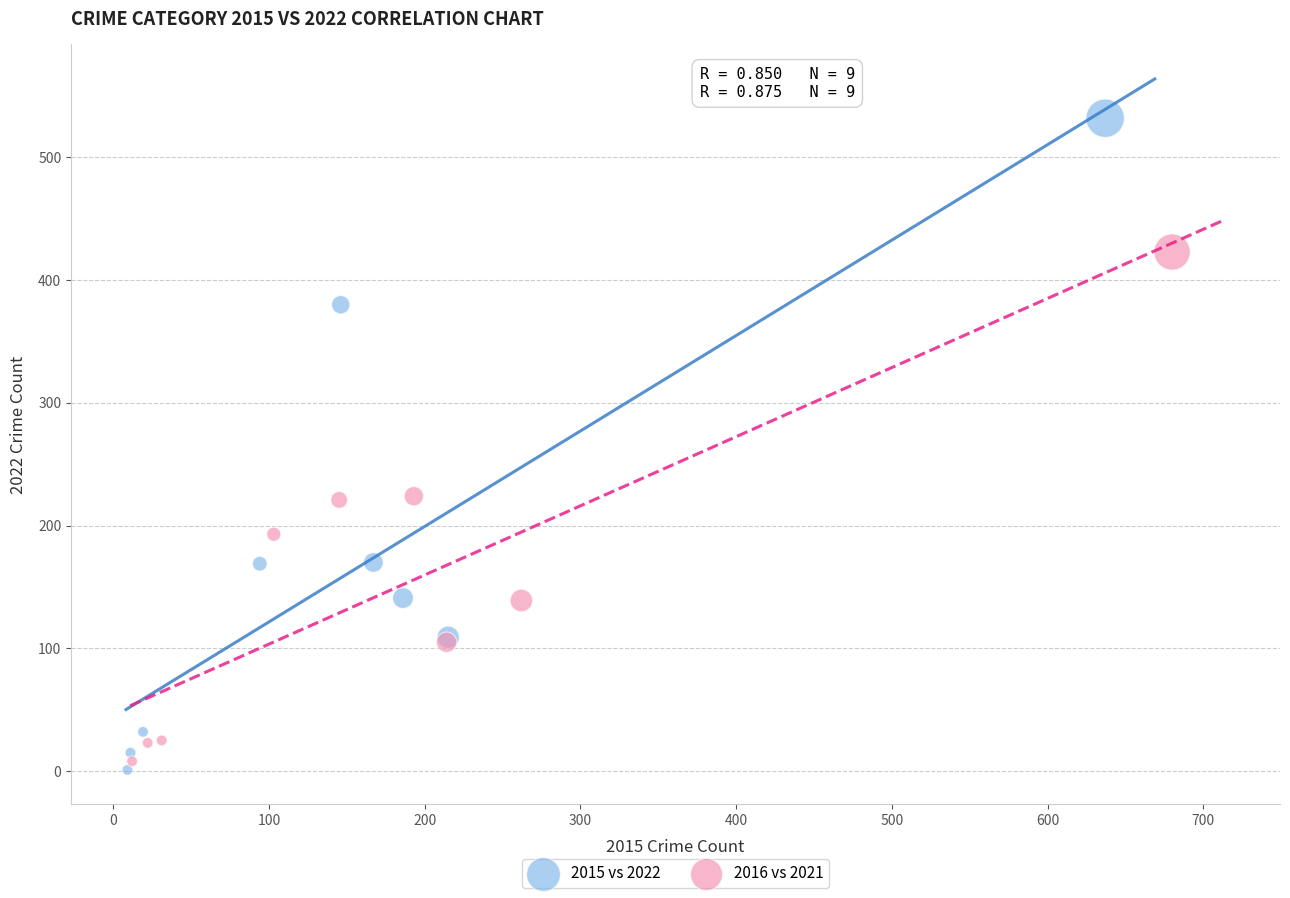

Which series reaches the minimum Y coordinate?

2015 vs 2022